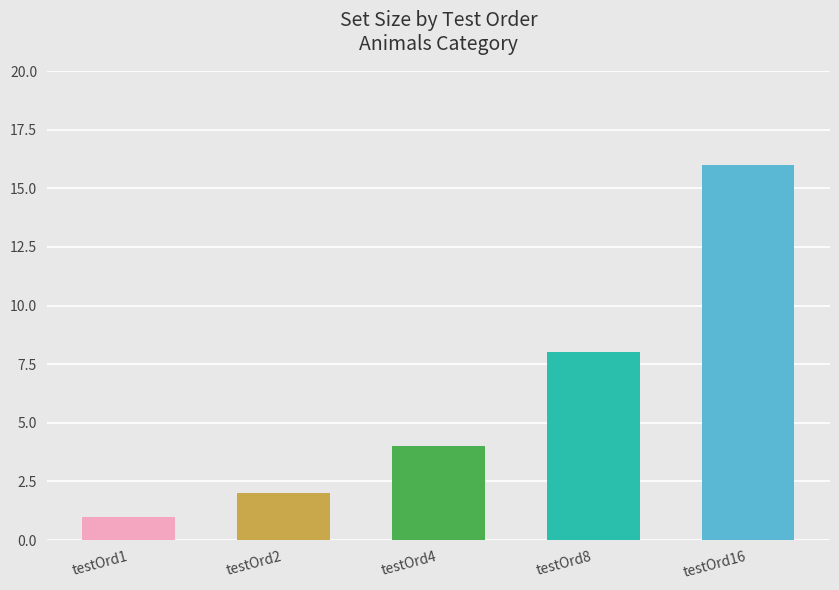

List the labels in order of value, smallest first.

testOrd1, testOrd2, testOrd4, testOrd8, testOrd16